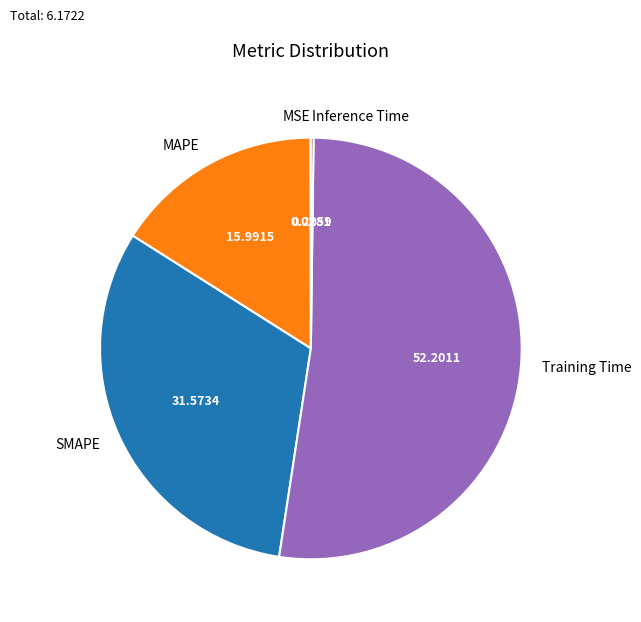

Which slice is the largest?

Training Time